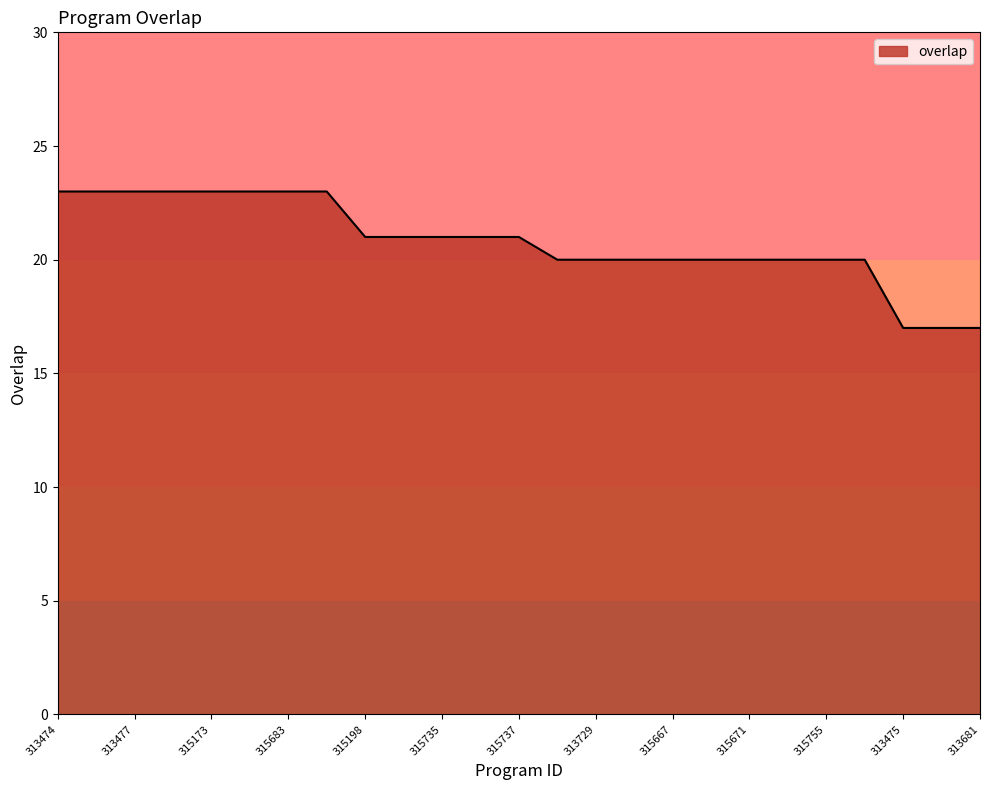

What is the minimum value shown in the chart?

17